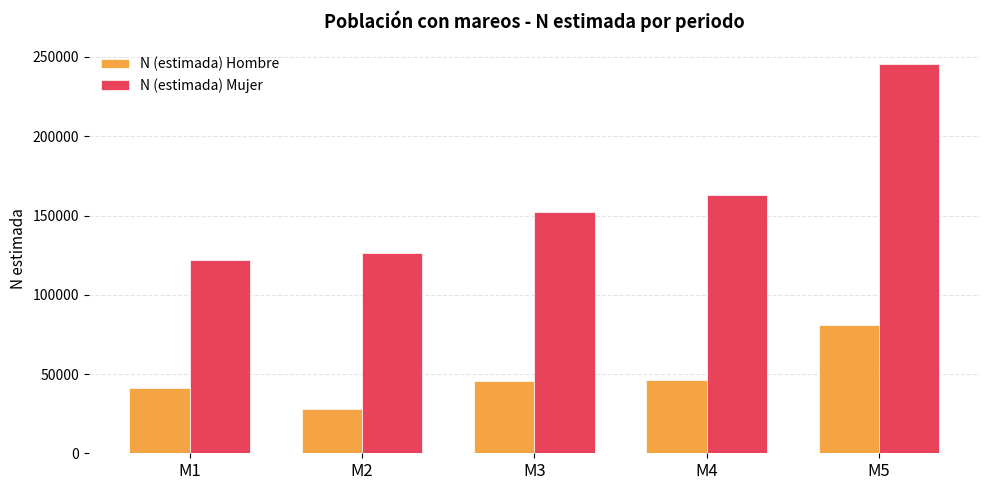

Count the number of categories in the chart.

5